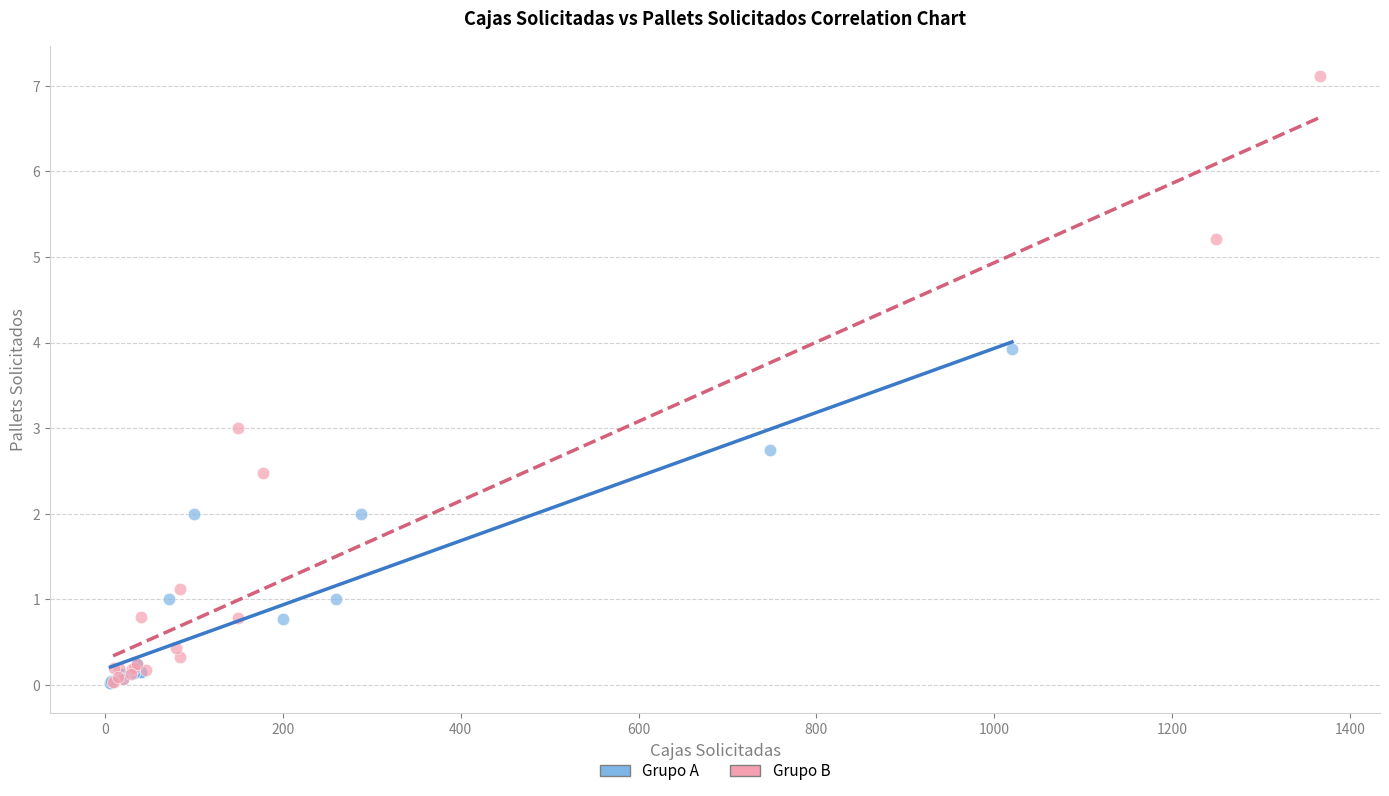

What are all the series names shown in the legend?

Grupo A, Grupo B